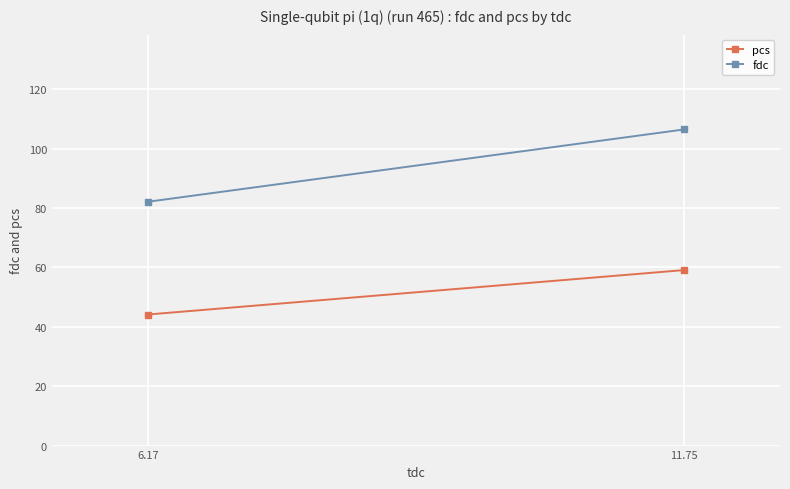

Reading left to right, what are all the values shown in this chart?

pcs: 11.75=59.1	6.17=44.2
fdc: 11.75=106.5	6.17=82.1